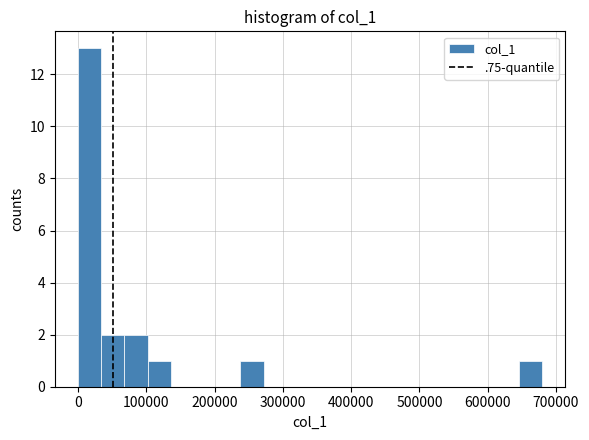

Read against the x-axis, roughly where is the centre of the tallest bar?

20000